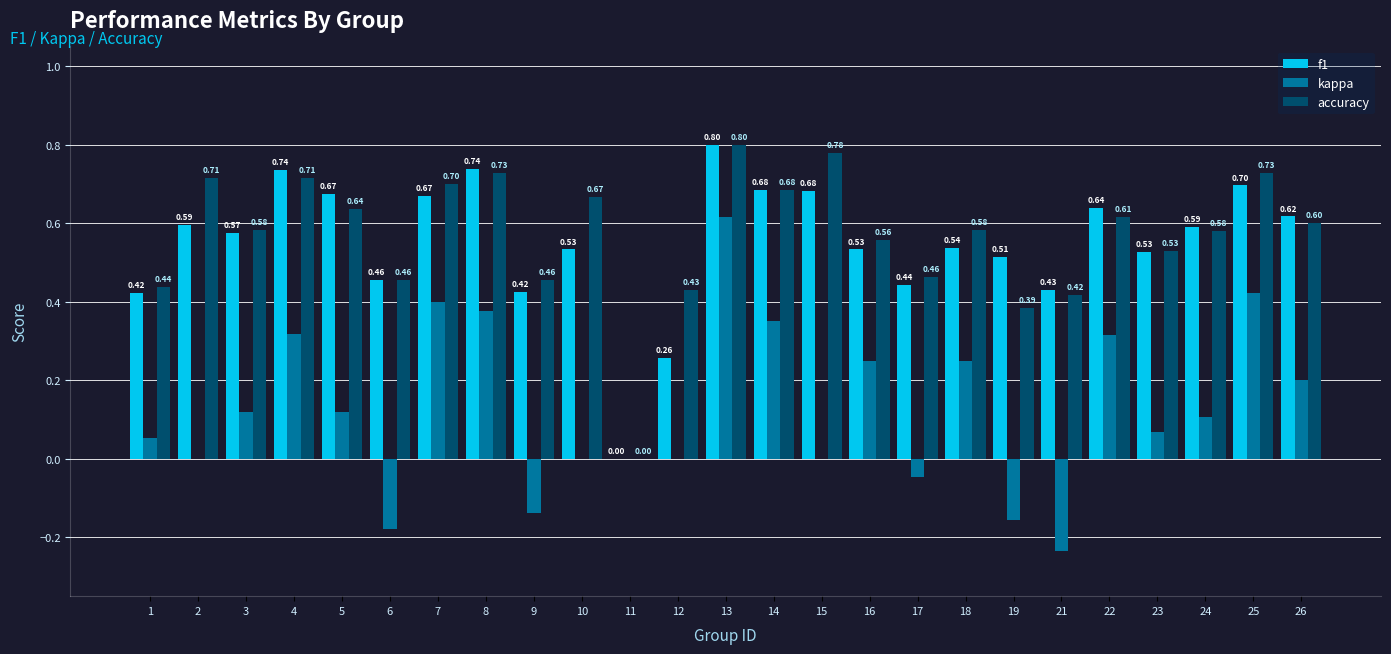

Is it true that kappa equals 0.2 at 3?

False